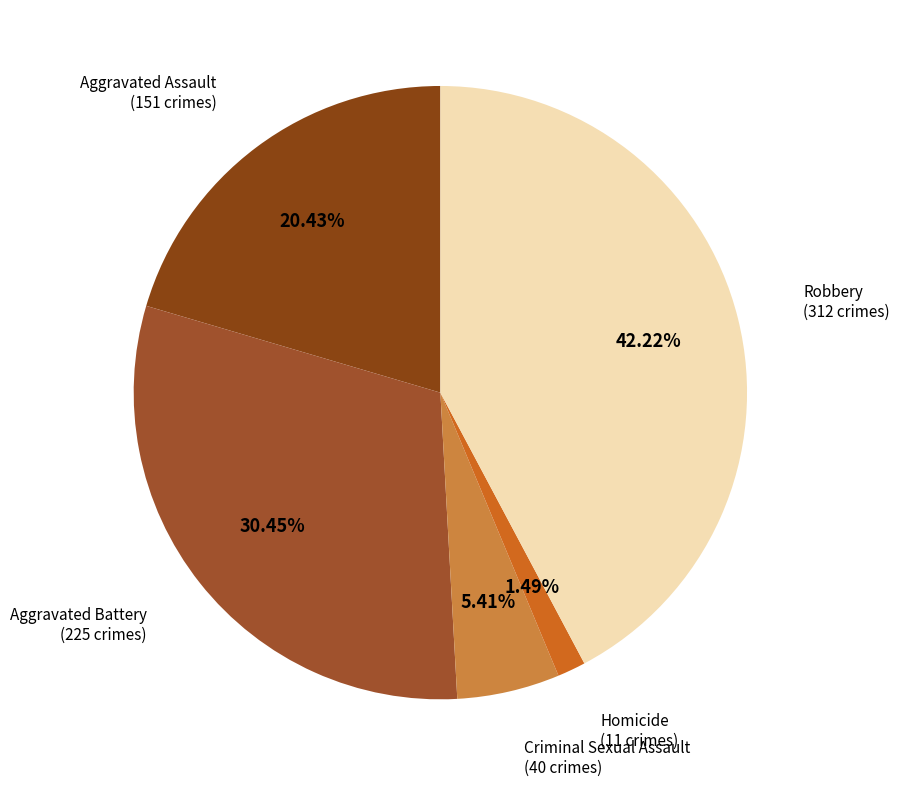

Does Robbery account for over 50% of the chart?

No